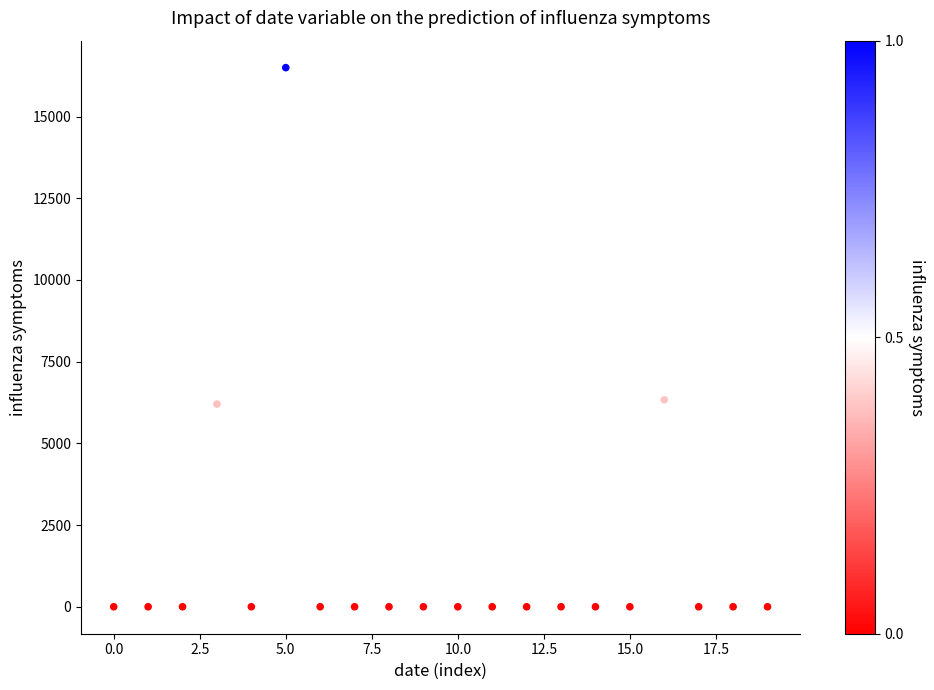

What is the range of Y values (max minus min)?

16497.5